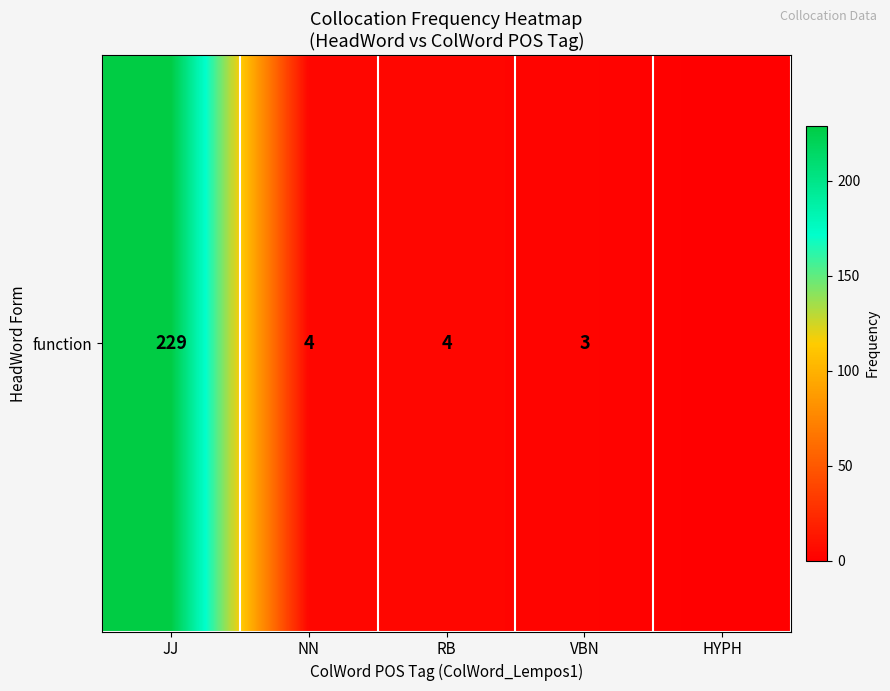

What value does the data have at VBN?

3